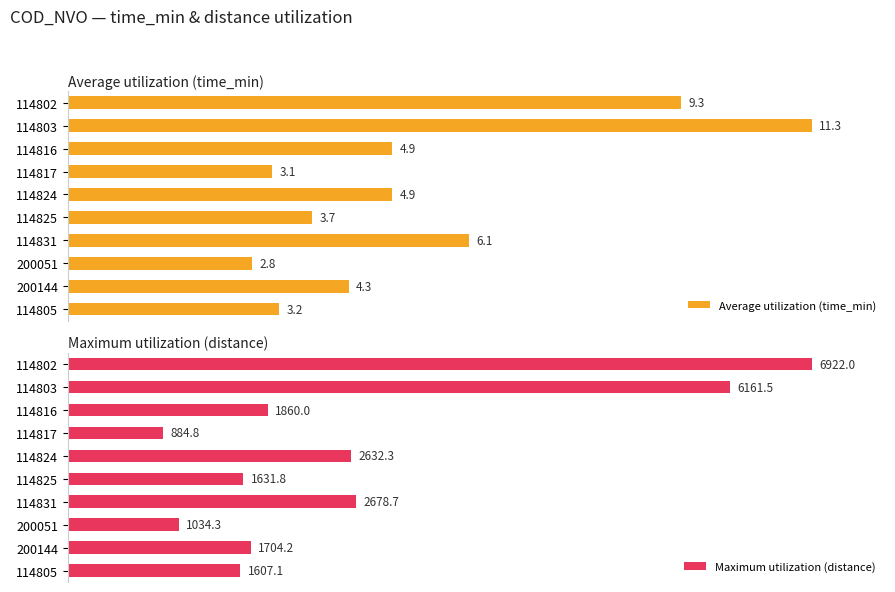

How many groups of bars are there?

10